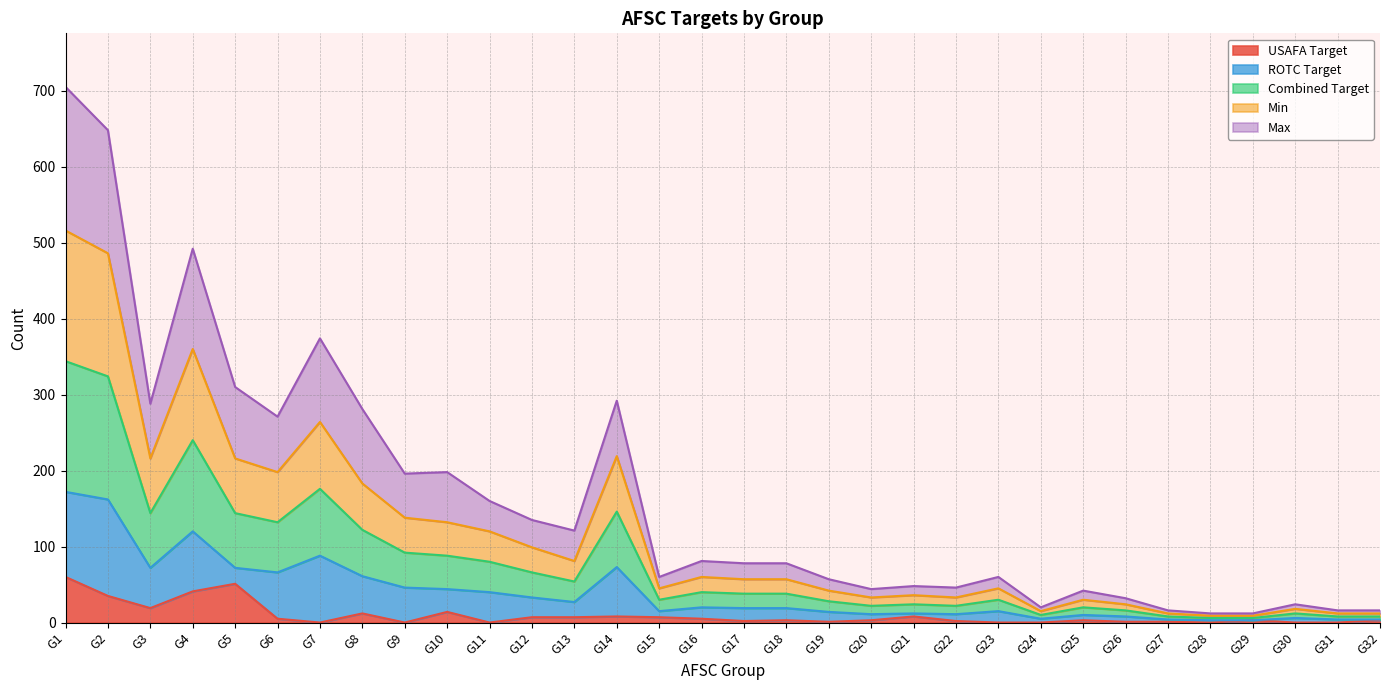

Is the value of Min at G9 greater than the value of Max at G3?

No